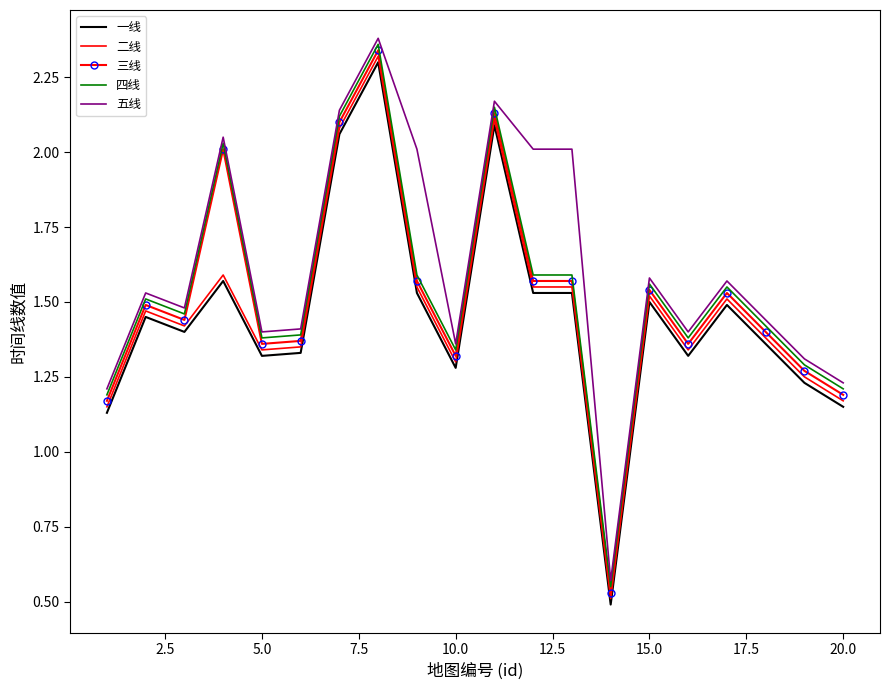

True or false: 一线 and 四线 cross at least once.

False